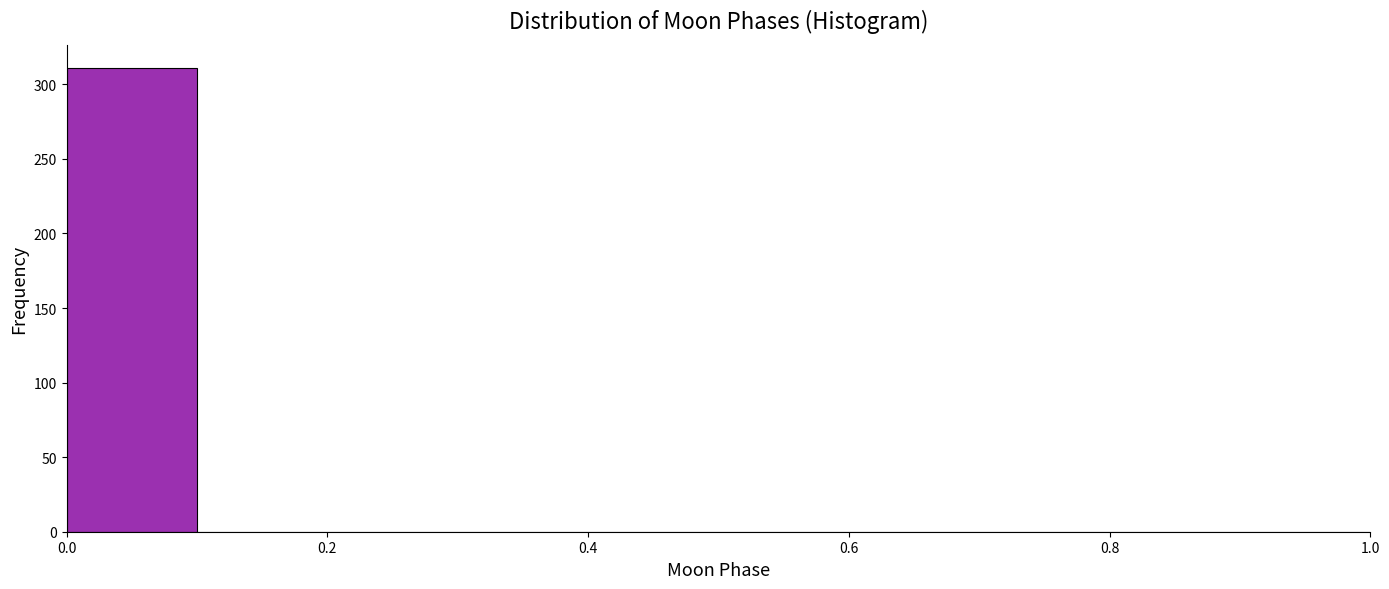

What is the height of the bar covering 0.0 to 0.1 on the x-axis? The values are not printed on the chart, so give them approximately, as read against the axis.

310